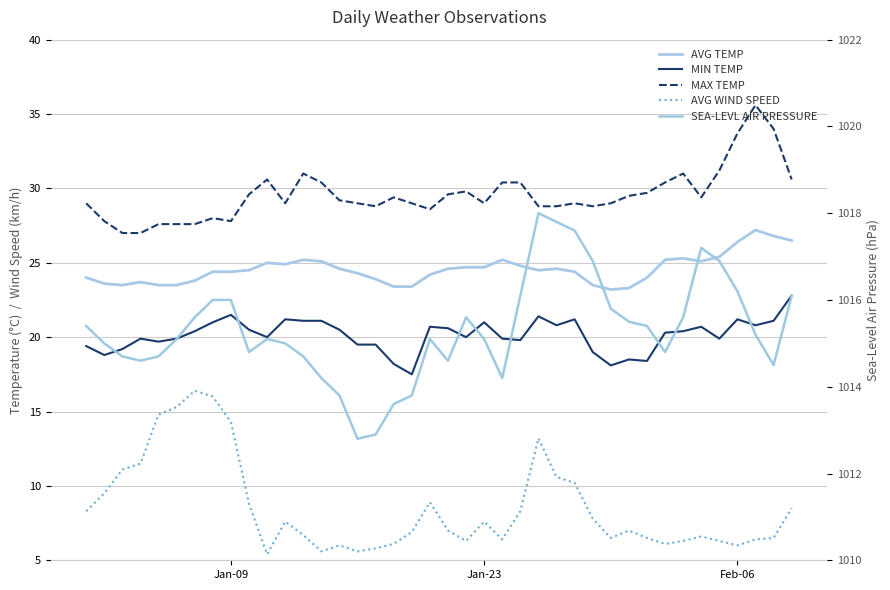

True or false: AVG WIND SPEED has a value of 4.3 at 3.

False